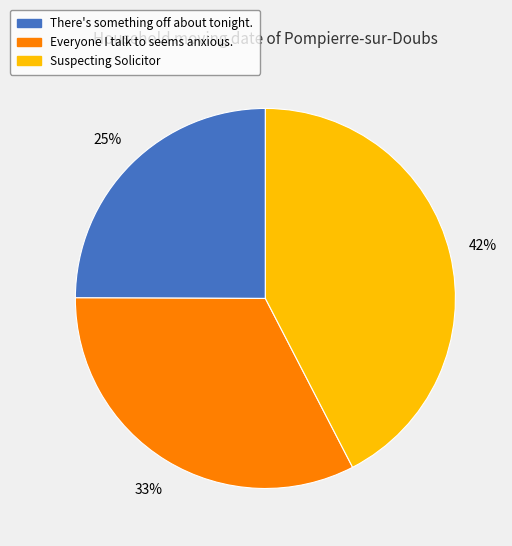

Which has a higher value, There's something off about tonight. or Everyone I talk to seems anxious.?

Everyone I talk to seems anxious.